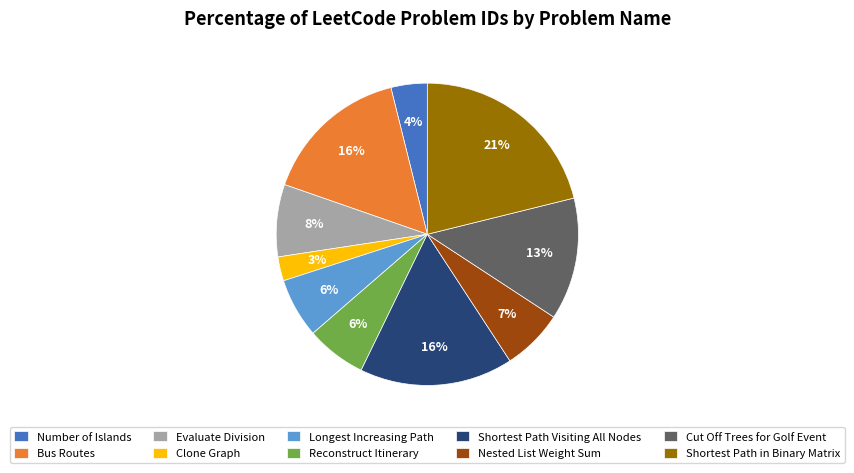

Which has a higher value, Bus Routes or Number of Islands?

Bus Routes